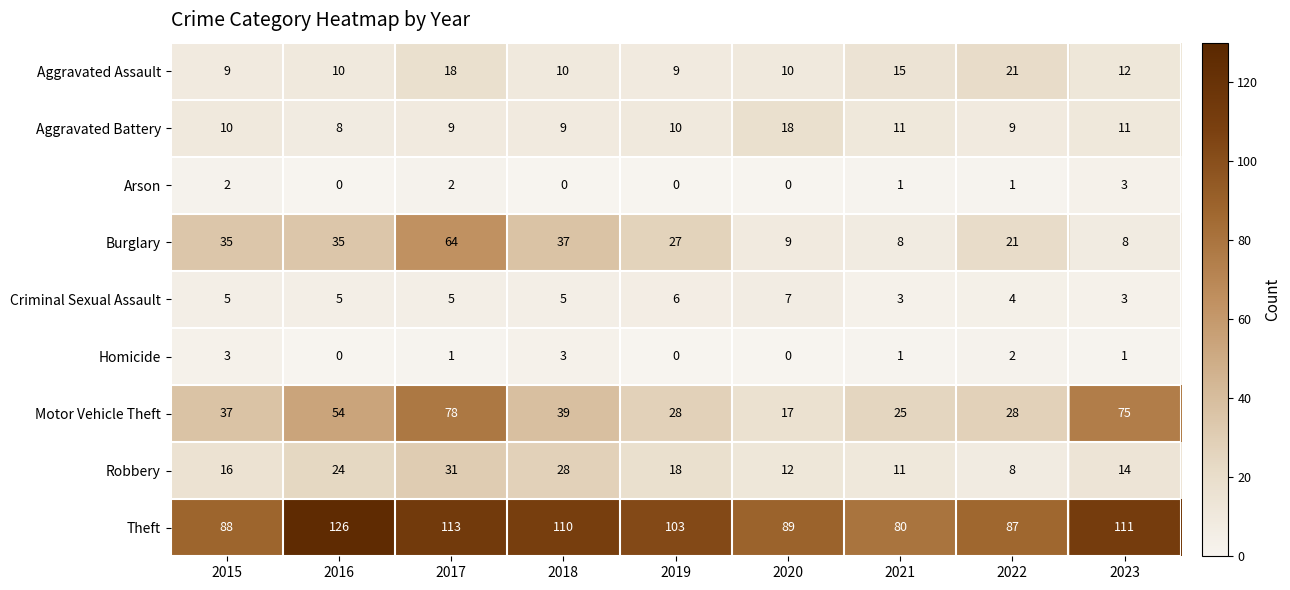

What is the average value of the Aggravated Assault series?

13